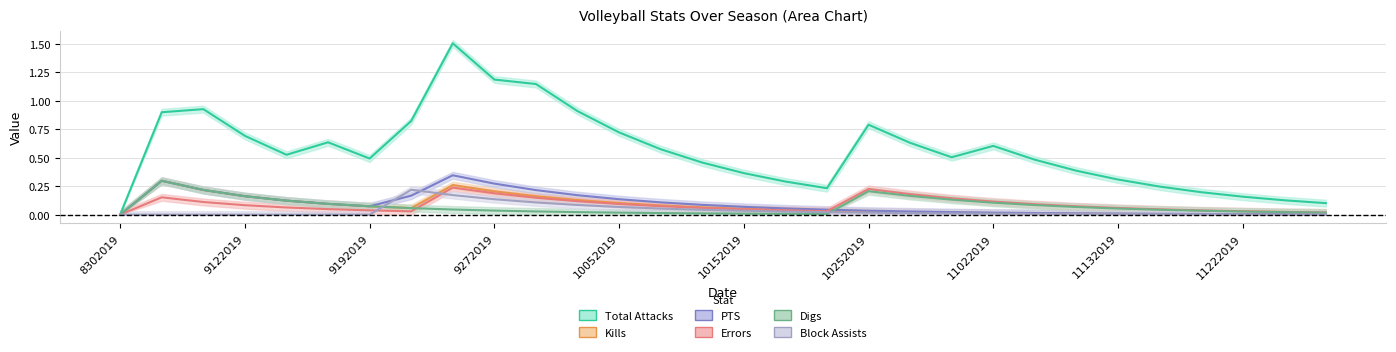

True or false: Digs and PTS cross at least once.

True